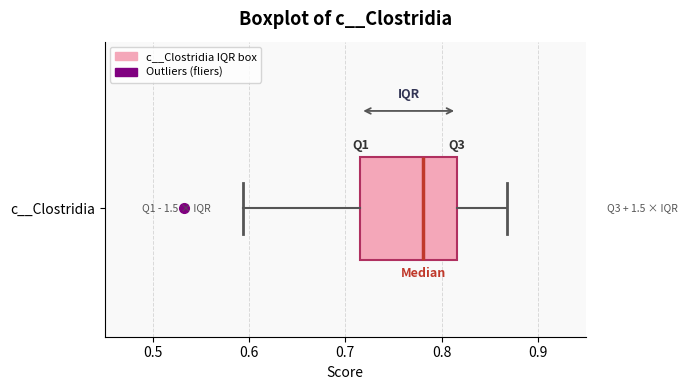

Where is the left edge of the box for c__Clostridia on the x-axis? The values are not printed on the chart, so give them approximately, as read against the axis.

0.72